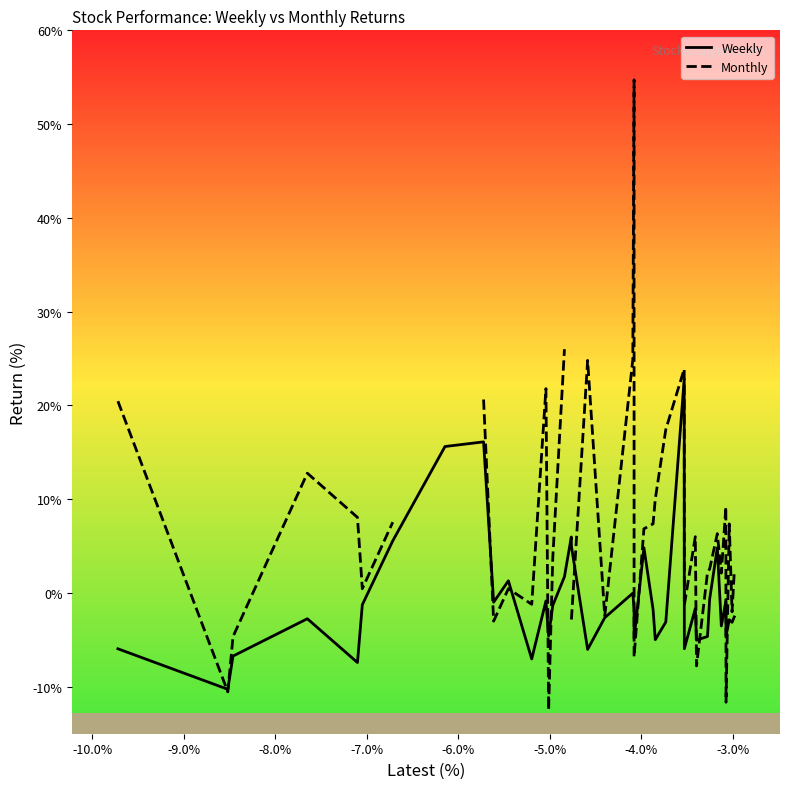

What is the highest value of the Weekly series?

22.8